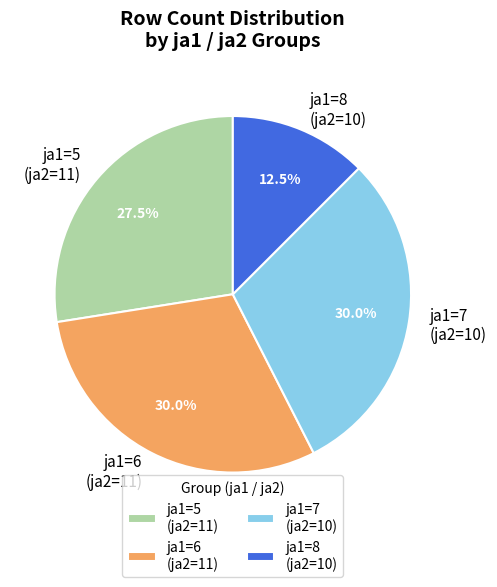

Combined, what portion of the pie is ja1=6 (ja2=11) and ja1=8 (ja2=10)?

42.5%